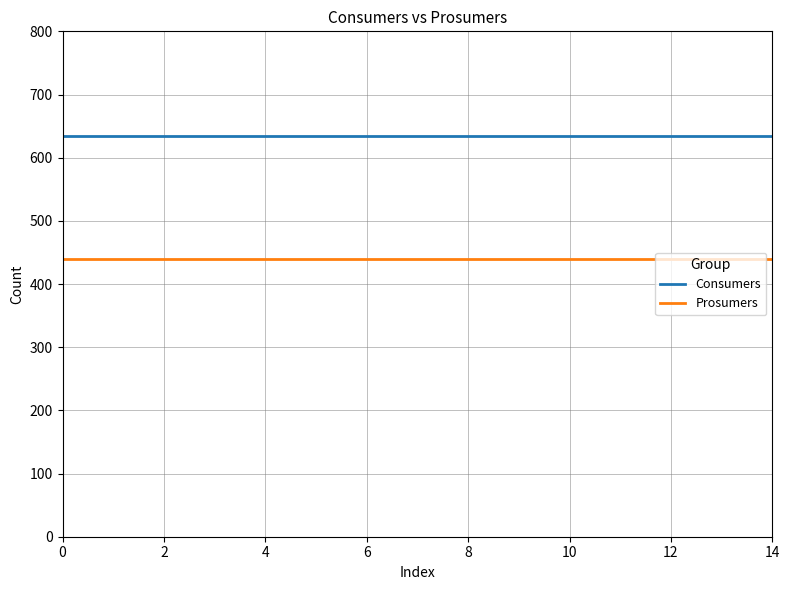

Does the chart have visible grid lines?

Yes